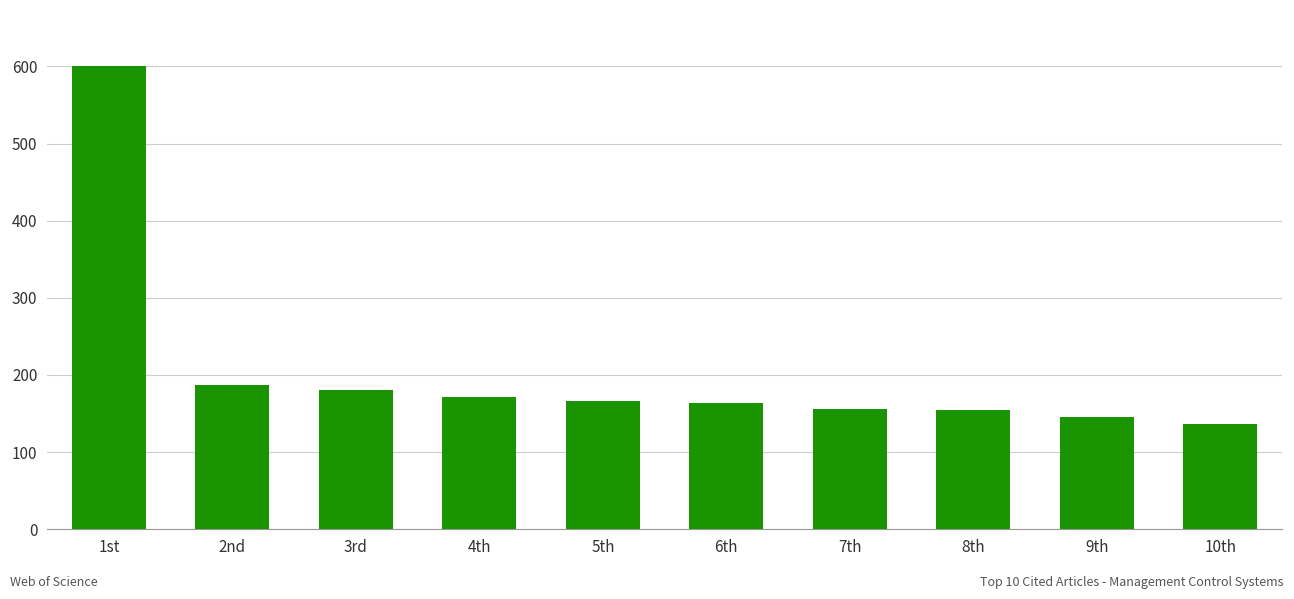

True or false: the data shows 310 at 2nd.

False